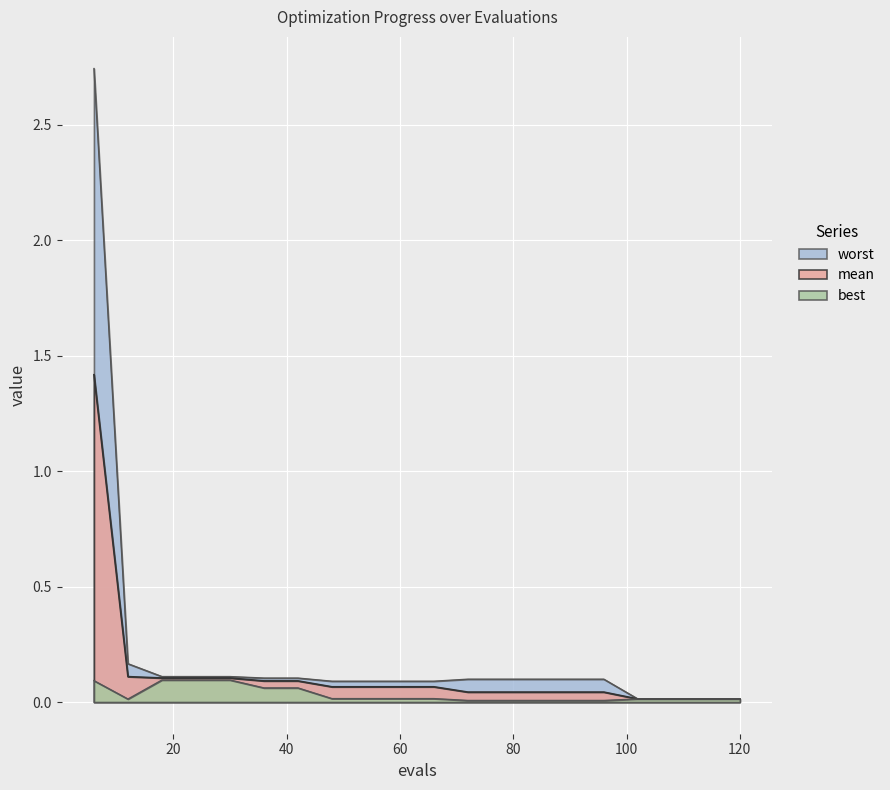

True or false: worst and mean intersect in this chart.

False